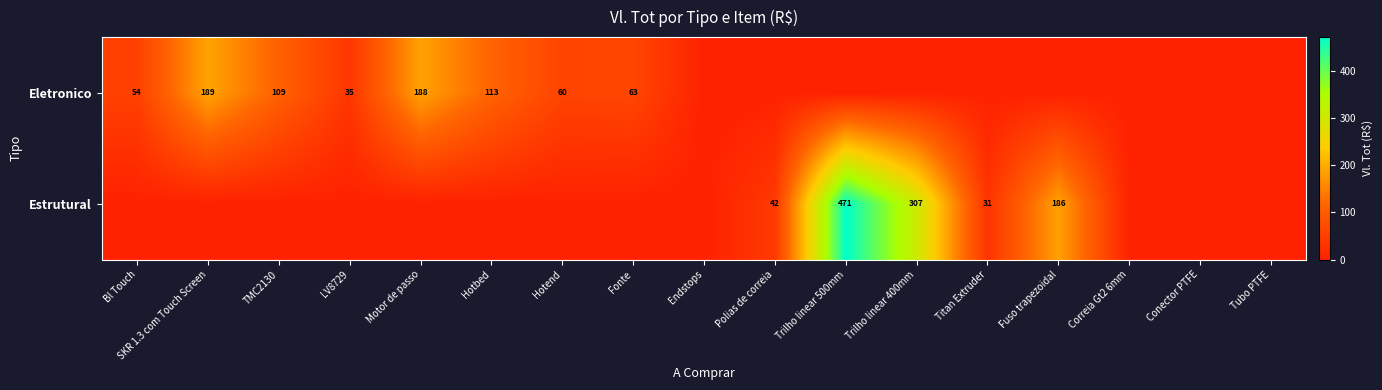

True or false: Estrutural has a value of 31 at Titan Extruder.

True